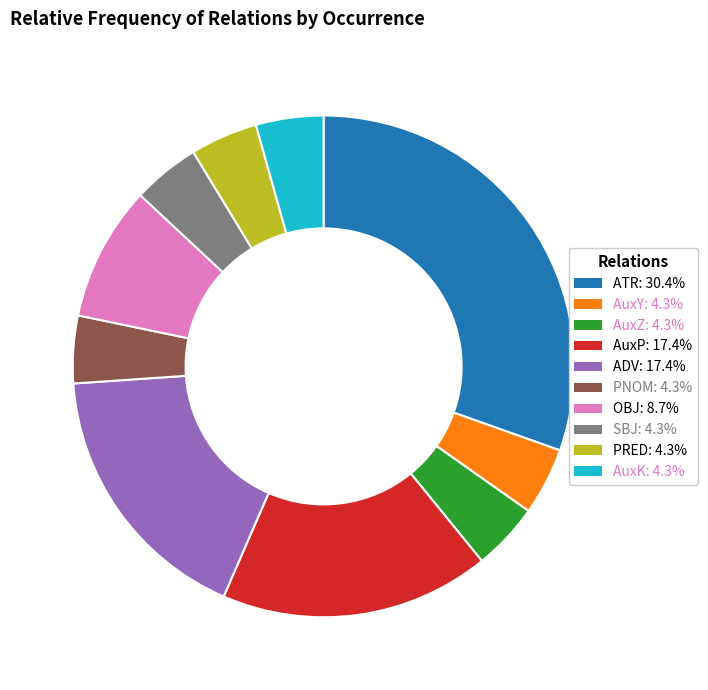

Count the number of slices in the pie.

10